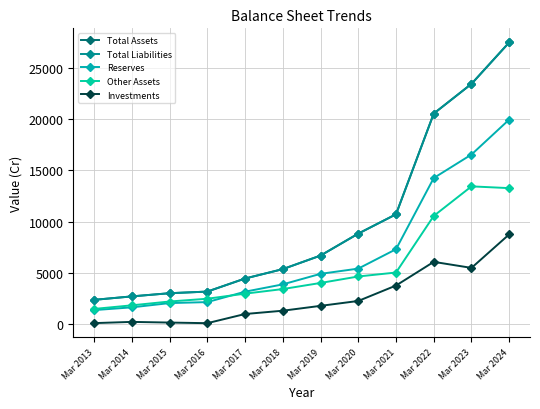

What is the difference between the maximum and minimum values in the Investments series?

8701